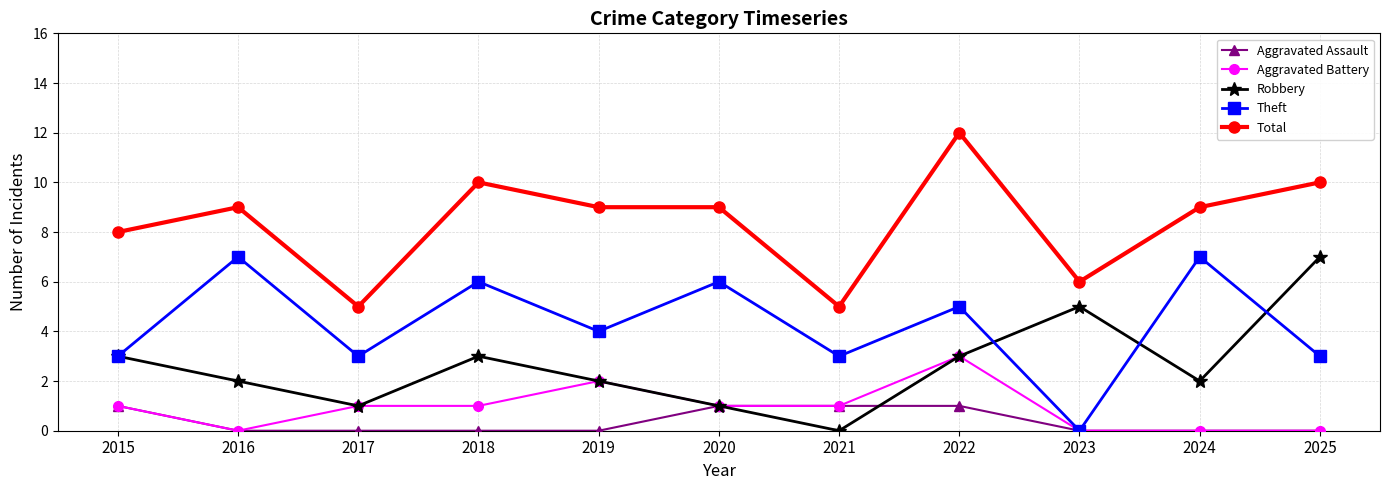

Where does the Robbery series first go above 2?

2015